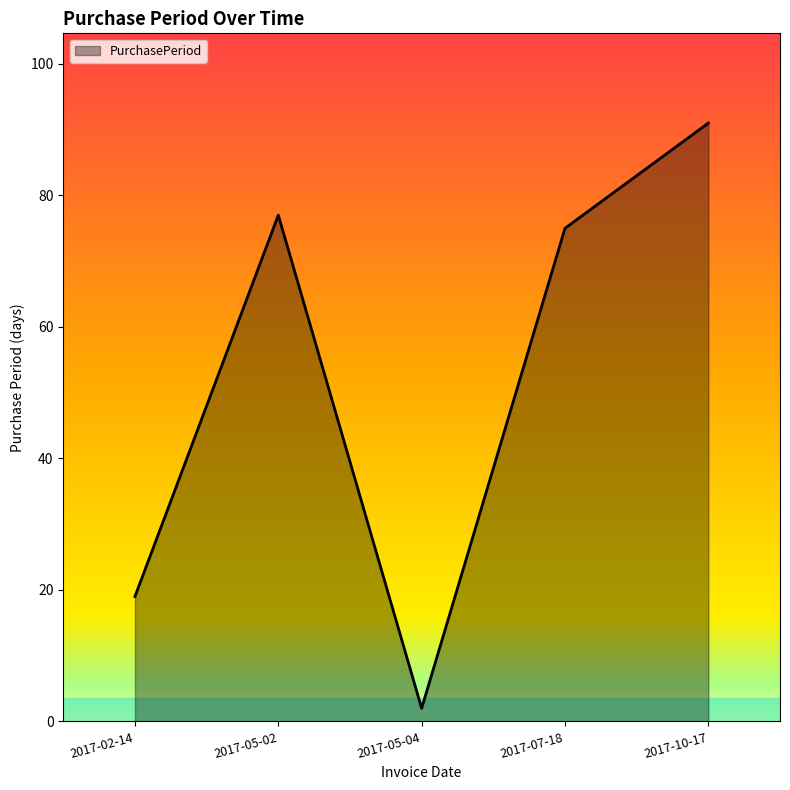

How many values are below 75?

2